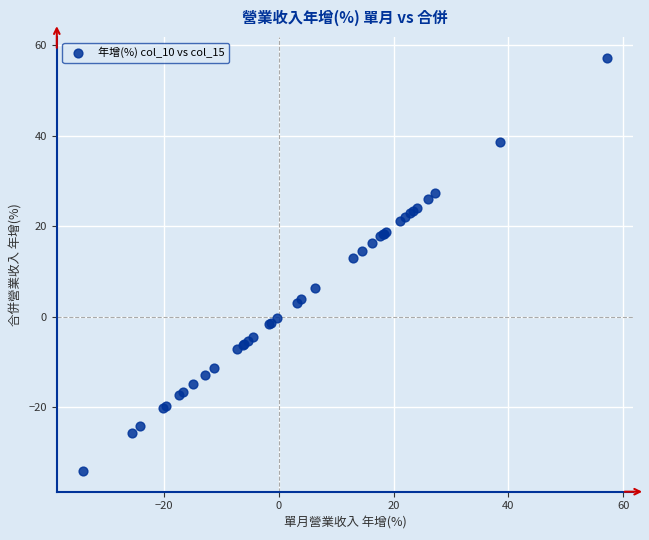

What Y value in the scatter plot is closest to 11?

12.9